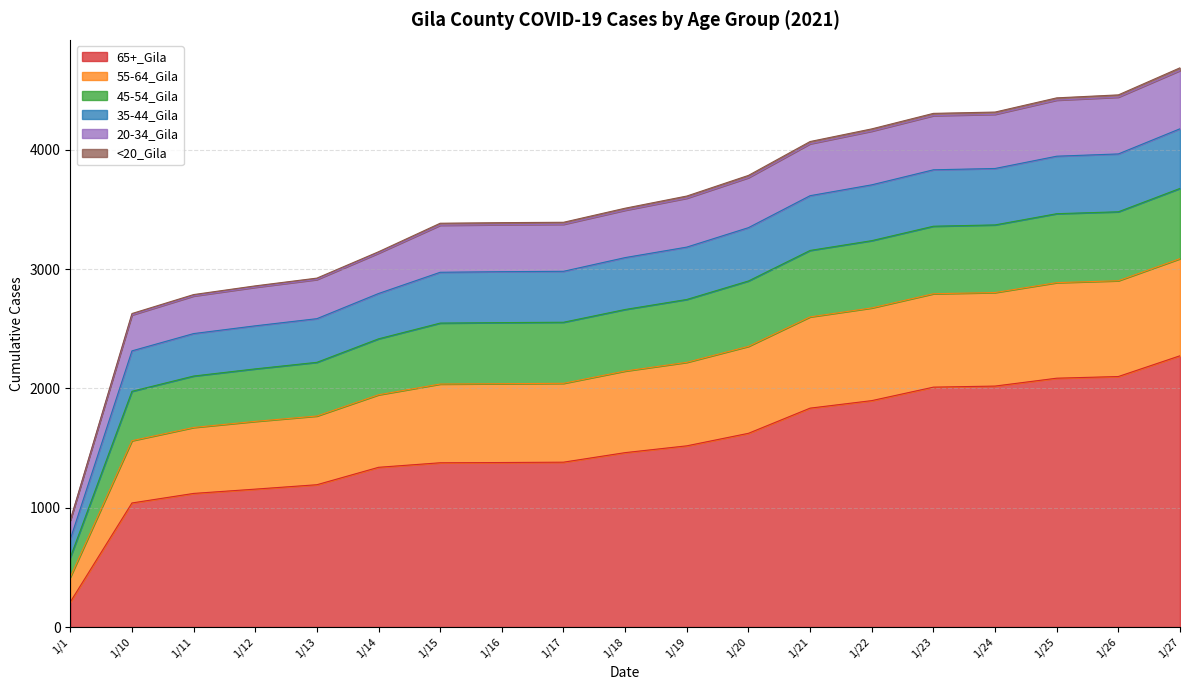

True or false: 35-44_Gila and 55-64_Gila cross at least once.

False